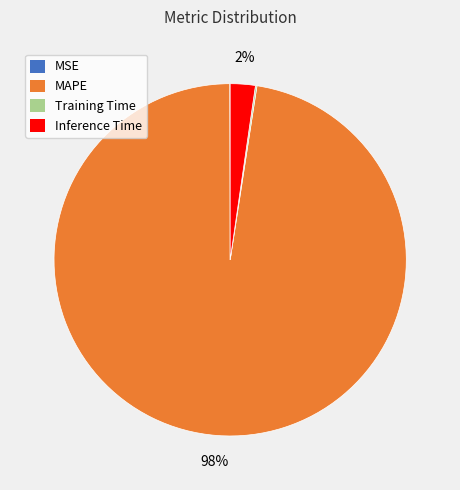

Does any single category account for the majority?

Yes